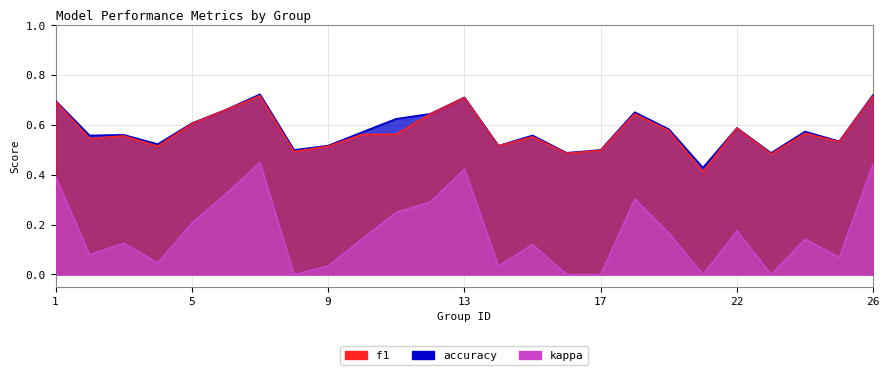

The value of f1 at 24 is 0.6. True or false?

True